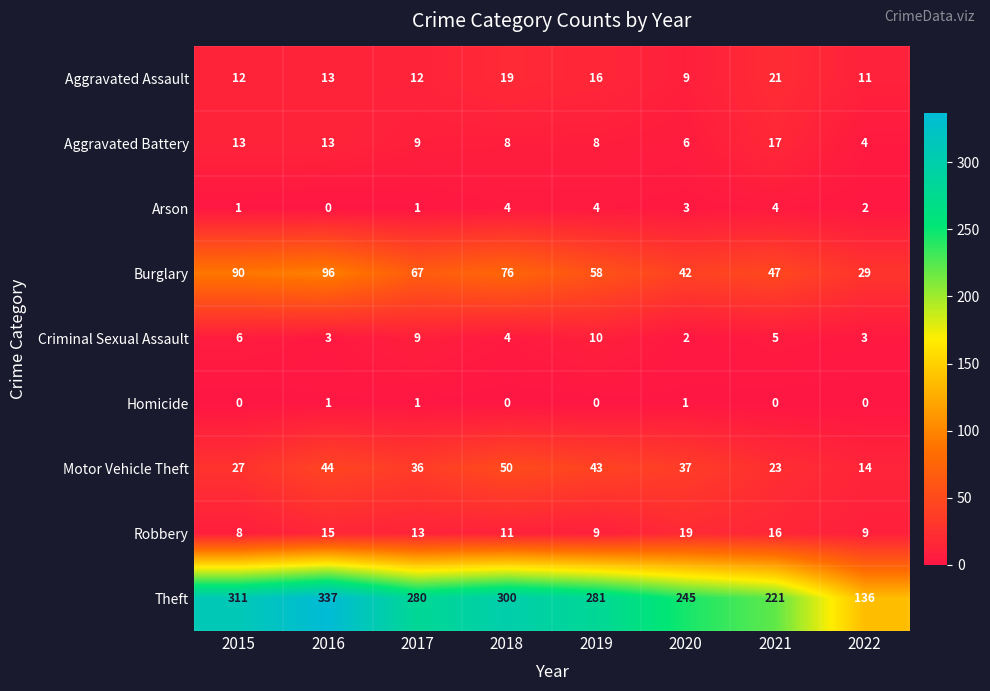

What value does the Robbery series have at 2016, to the nearest 5?

15